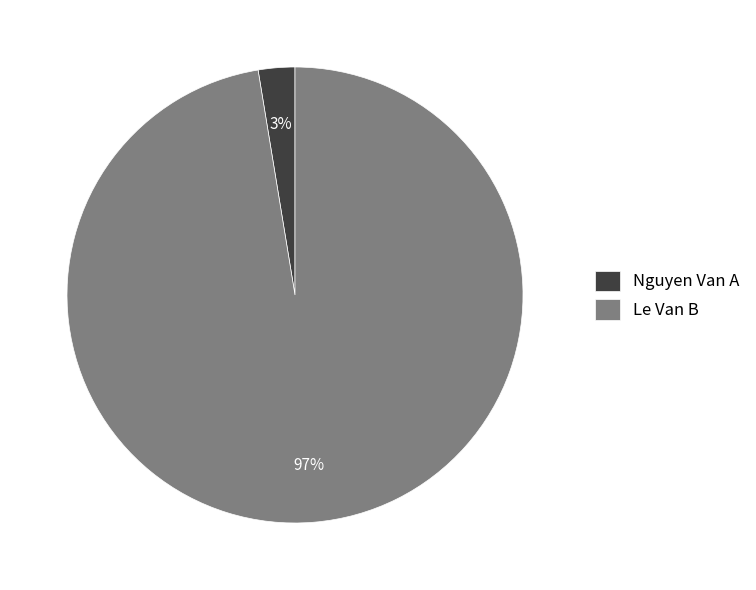

Which slice is the smallest?

Nguyen Van A